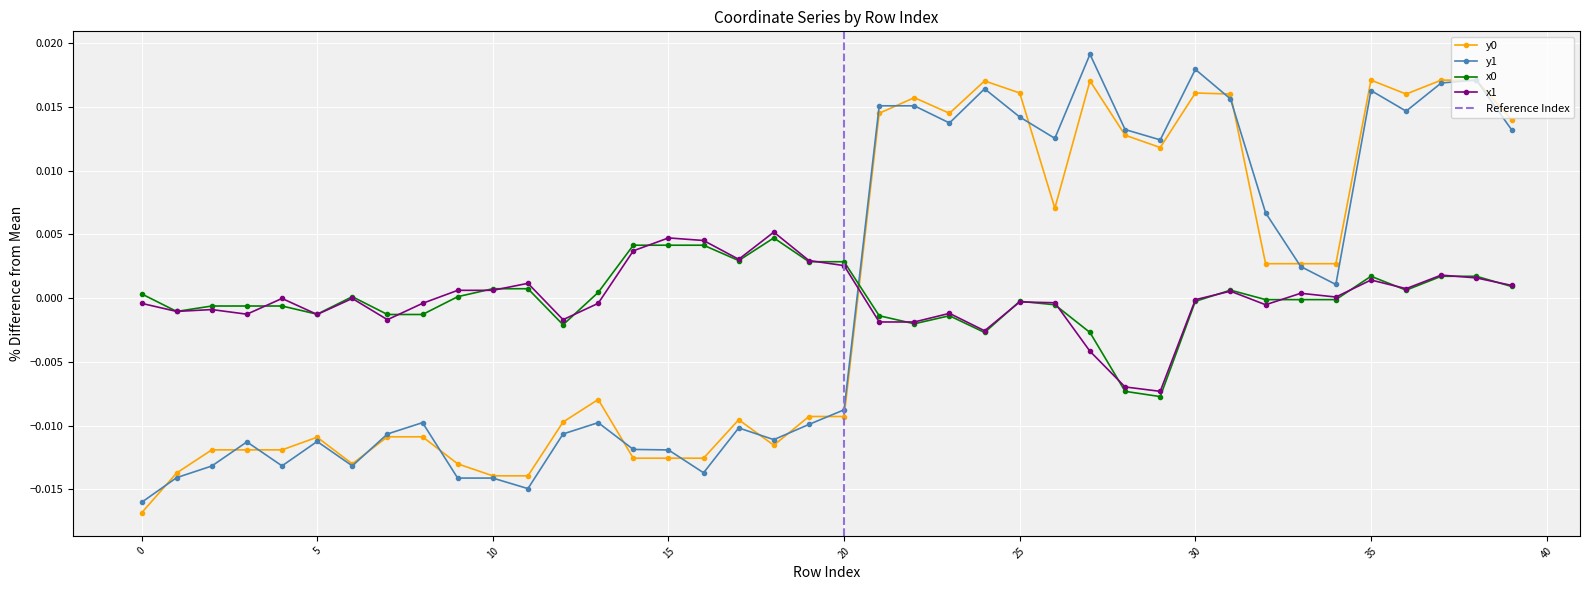

Which series has the largest total across all categories?

x0